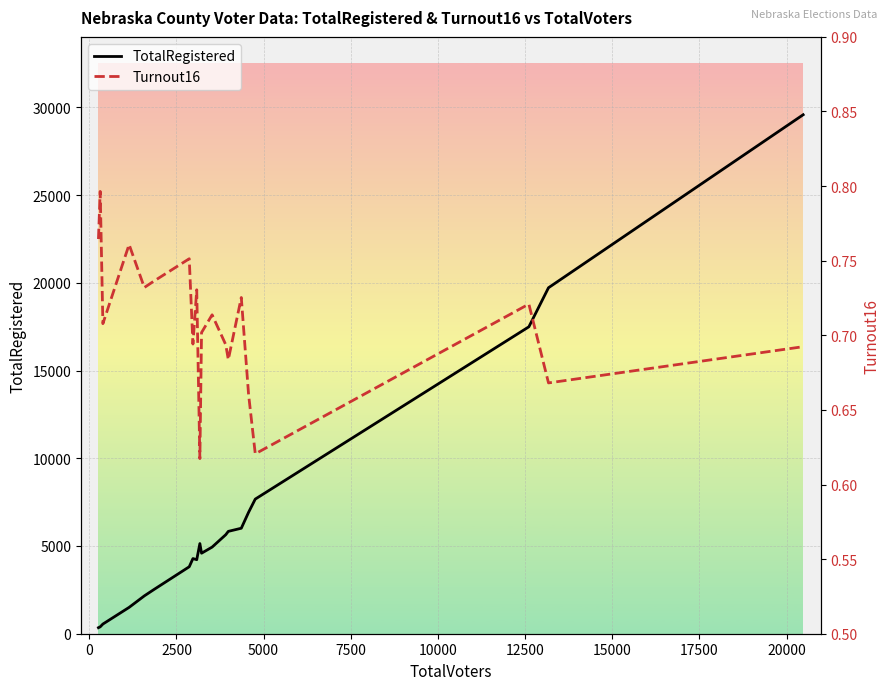

True or false: TotalRegistered and Turnout16 cross at least once.

False